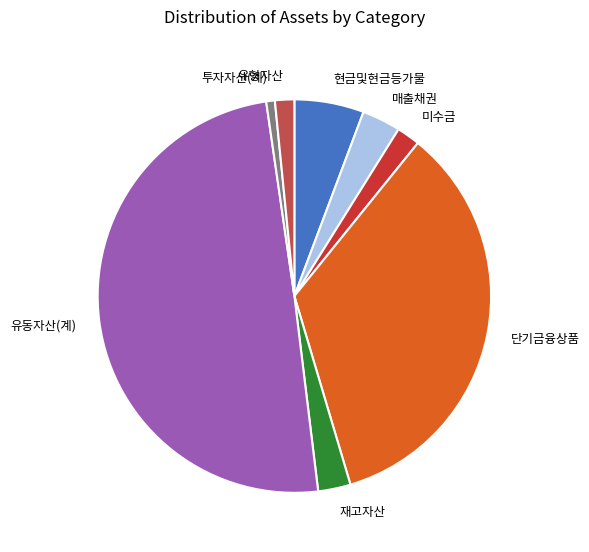

What is the ratio of the value at 투자자산(계) to the value at 미수금?

0.4